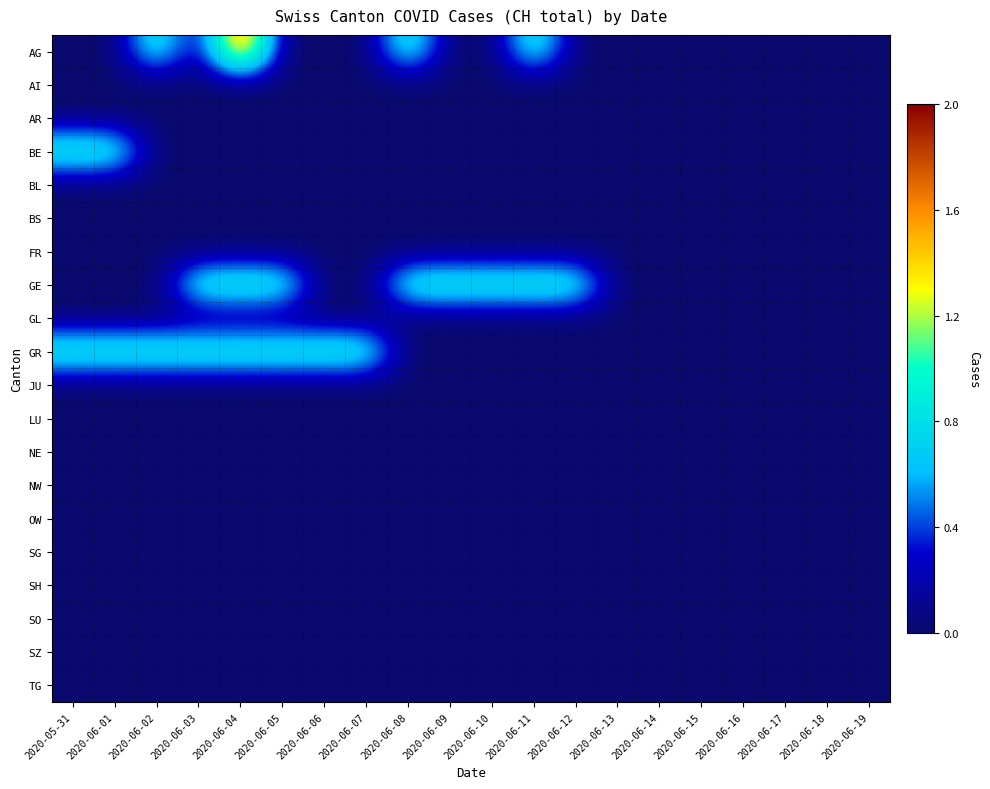

What is the difference between the highest and lowest values at 2020-06-05?

1